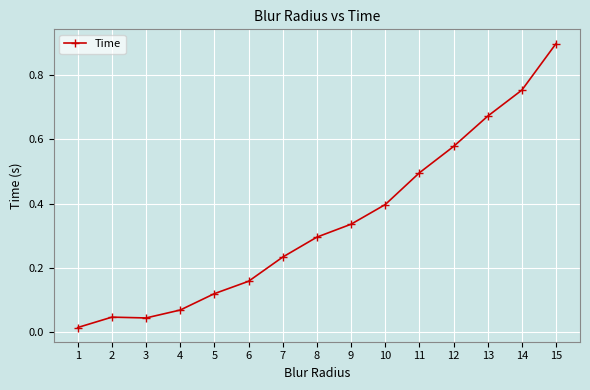

Which label corresponds to the smallest value in the chart?

1